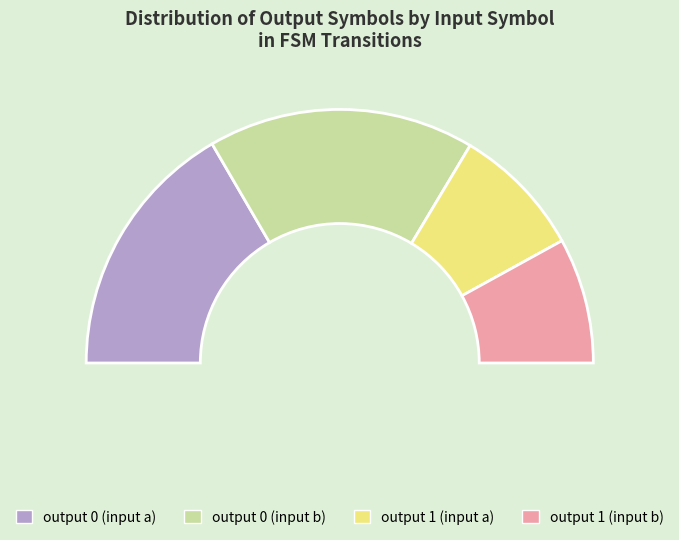

Count the number of slices in the pie.

2